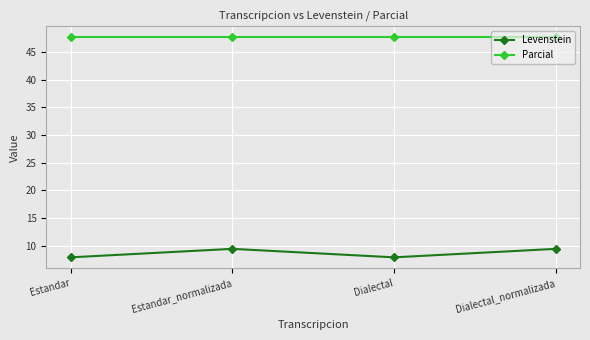

What is the highest value of the Parcial series?

47.6